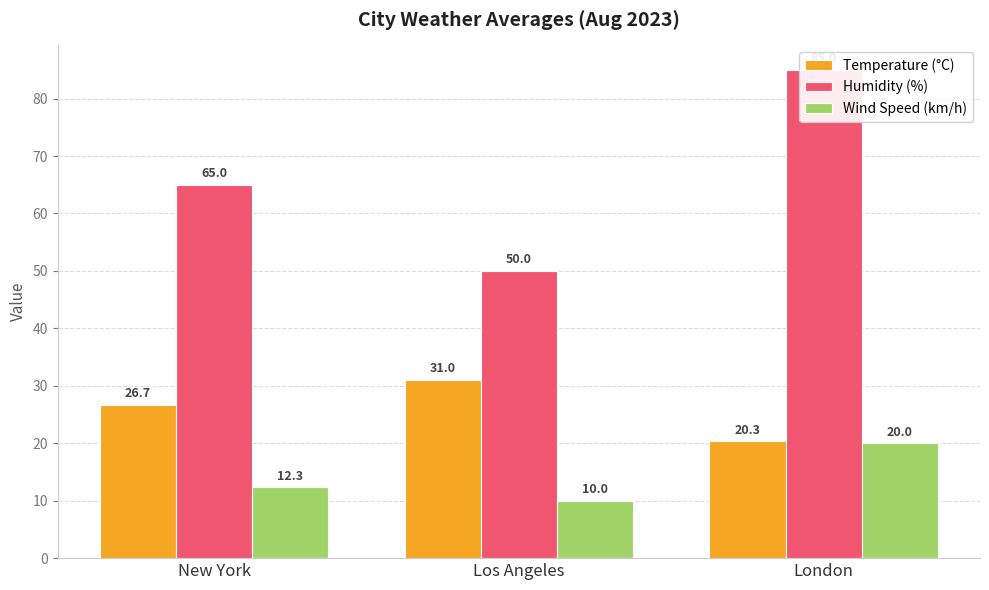

Which series changed the most between Los Angeles and London?

Humidity (%)